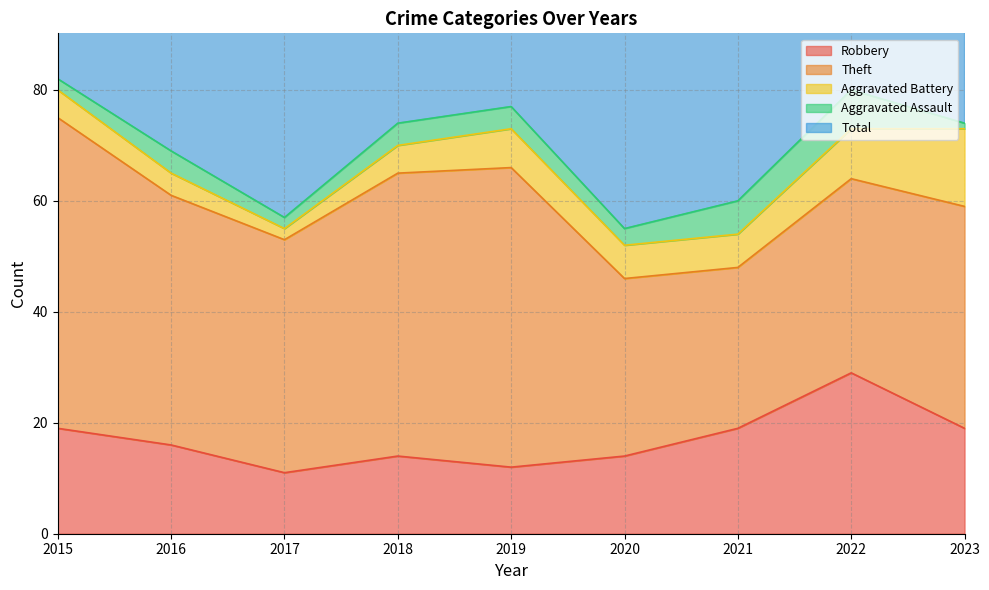

Reading left to right, extract all data points from this chart.

Robbery: 19	16	11	14	12	14	19	29	19
Theft: 56	45	42	51	54	32	29	35	40
Aggravated Battery: 5	4	2	5	7	6	6	9	14
Aggravated Assault: 2	4	2	4	4	3	6	7	1
Total: 82	70	59	74	77	56	60	82	76